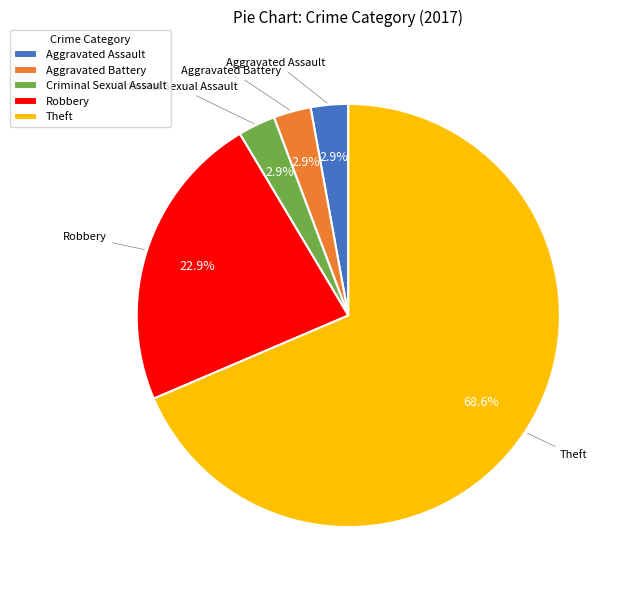

Does any single category account for the majority?

Yes